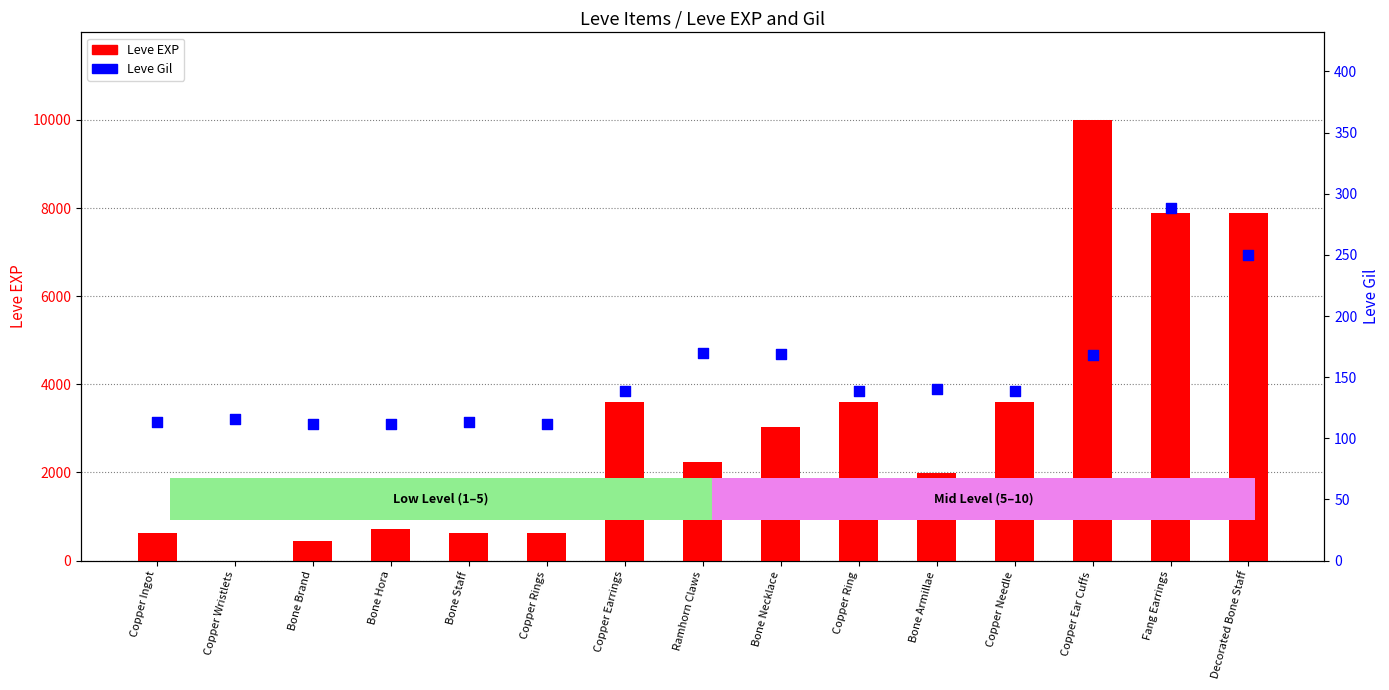

What are all the series names shown in the legend?

Leve EXP, Leve Gil